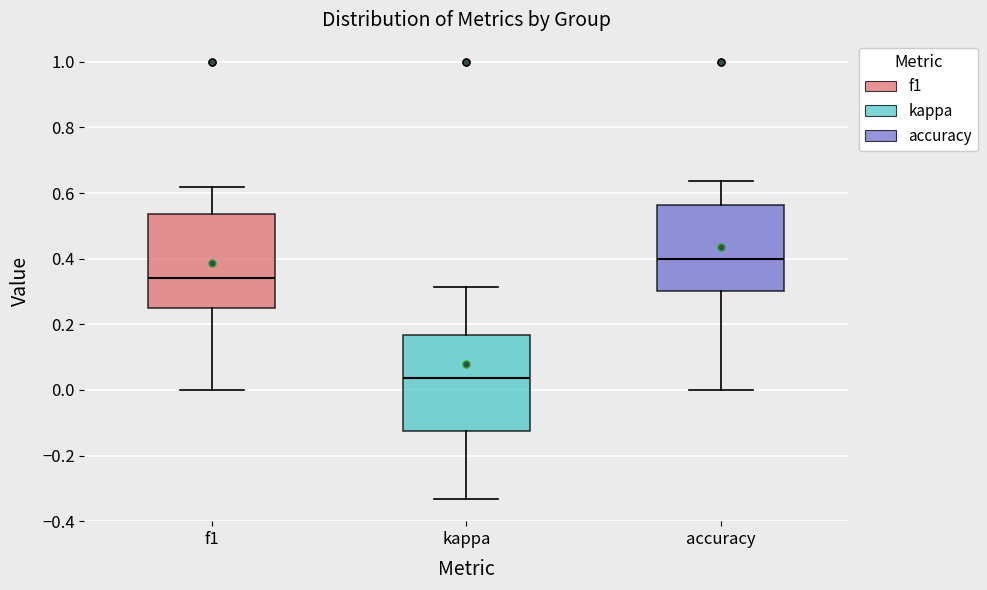

Reading left to right, read every box against the y-axis: the position of its median line, the range the box covers, and the ends of its whiskers. The values are not printed on the chart, so give them approximately, as read against the axis.

f1: median 0.34, box 0.26 to 0.54, whiskers 0.00 to 0.62
kappa: median 0.04, box -0.12 to 0.16, whiskers -0.34 to 0.32
accuracy: median 0.40, box 0.30 to 0.56, whiskers 0.00 to 0.64